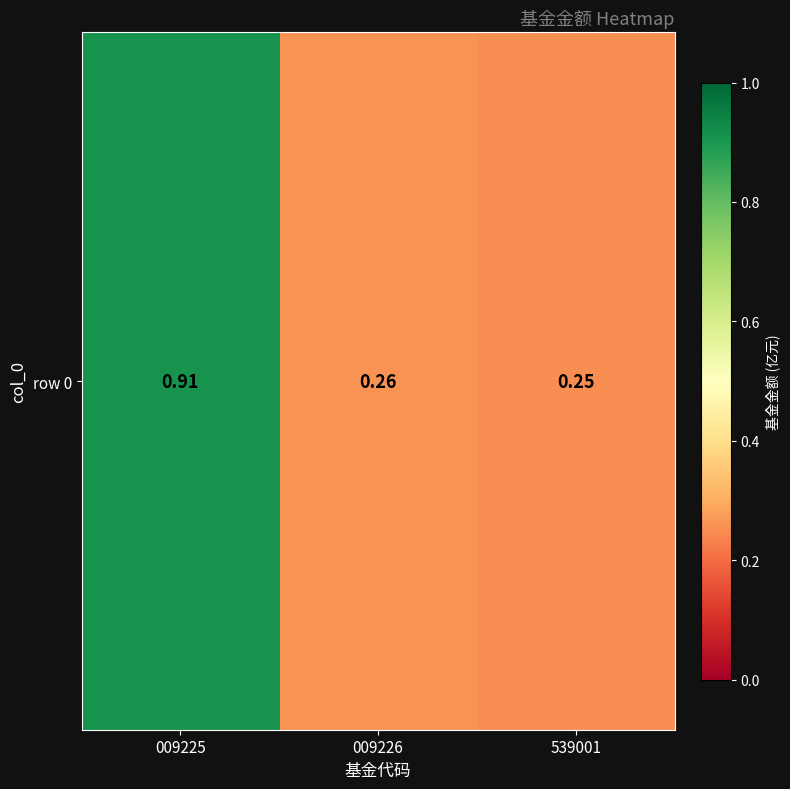

Rank the categories by value from highest to lowest.

009225, 009226, 539001